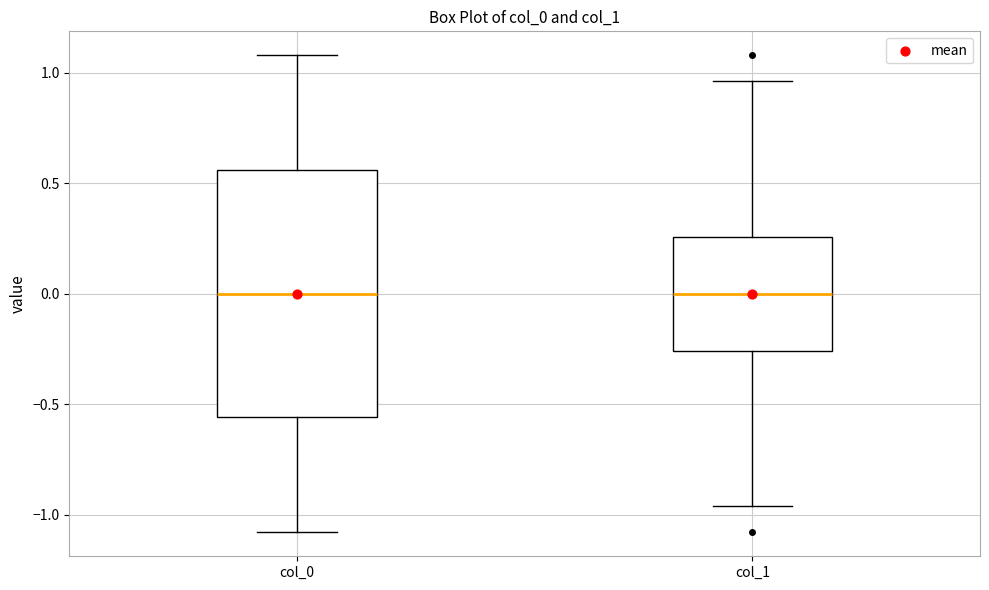

Where is the upper edge of the box for col_1 on the y-axis? The values are not printed on the chart, so give them approximately, as read against the axis.

0.25